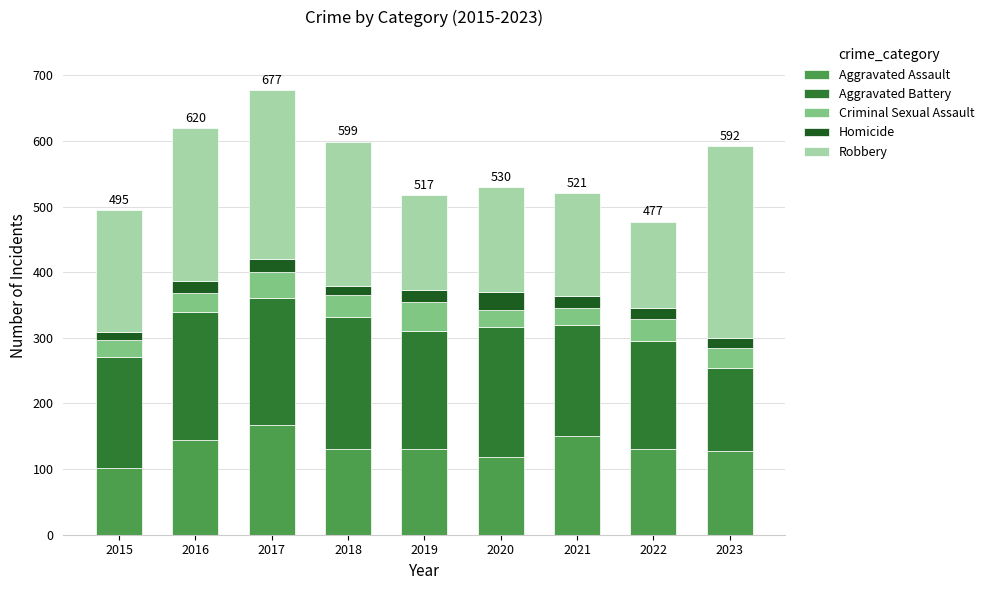

At which label does Aggravated Assault reach its minimum?

2015